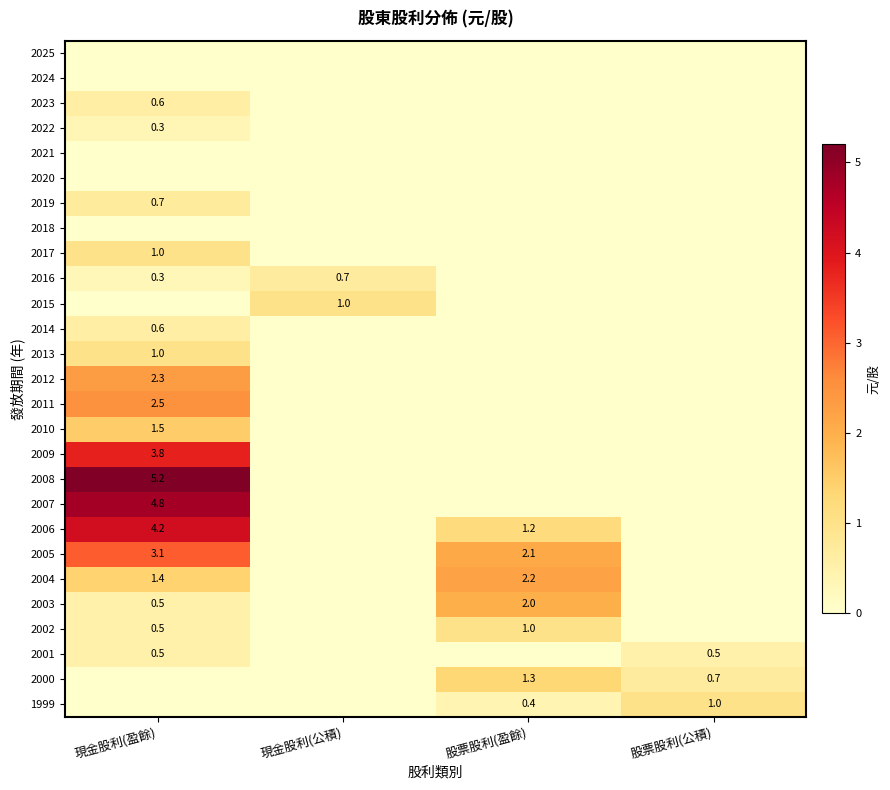

Is it true that 2011 equals 3.4 at 現金股利(盈餘)?

False